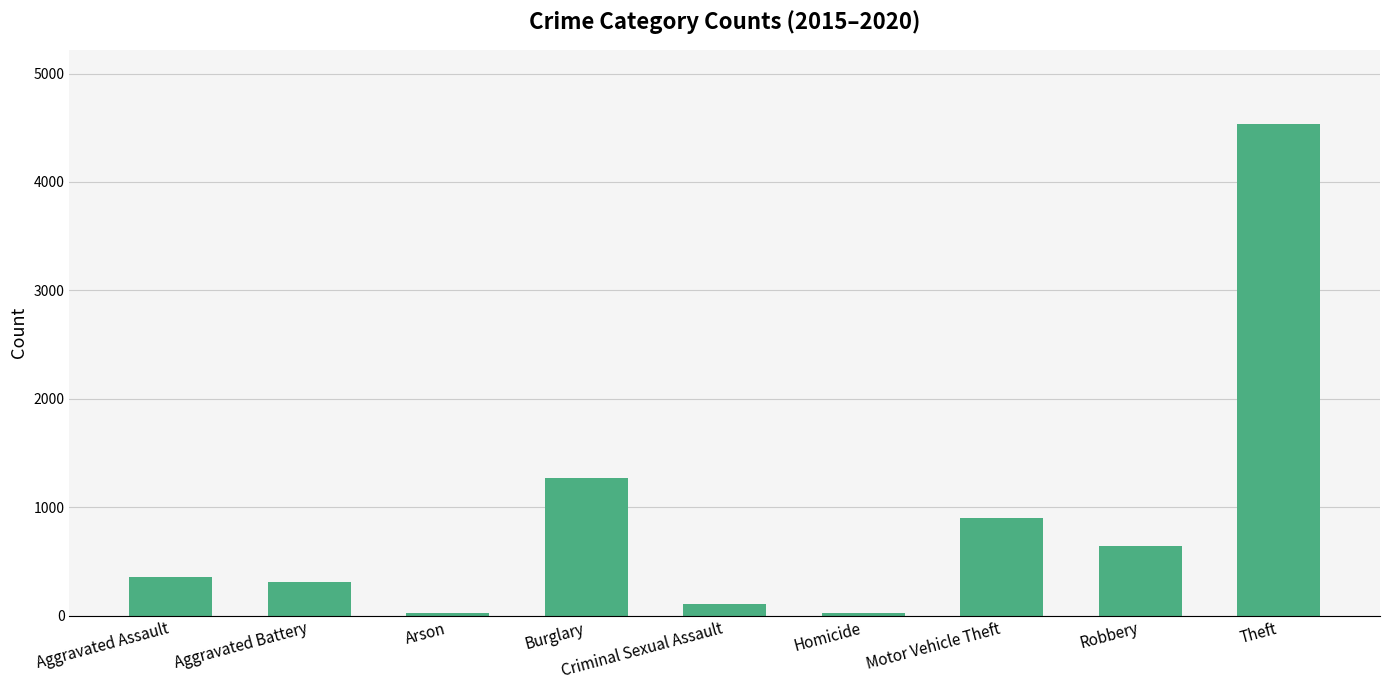

What is the average value?

909